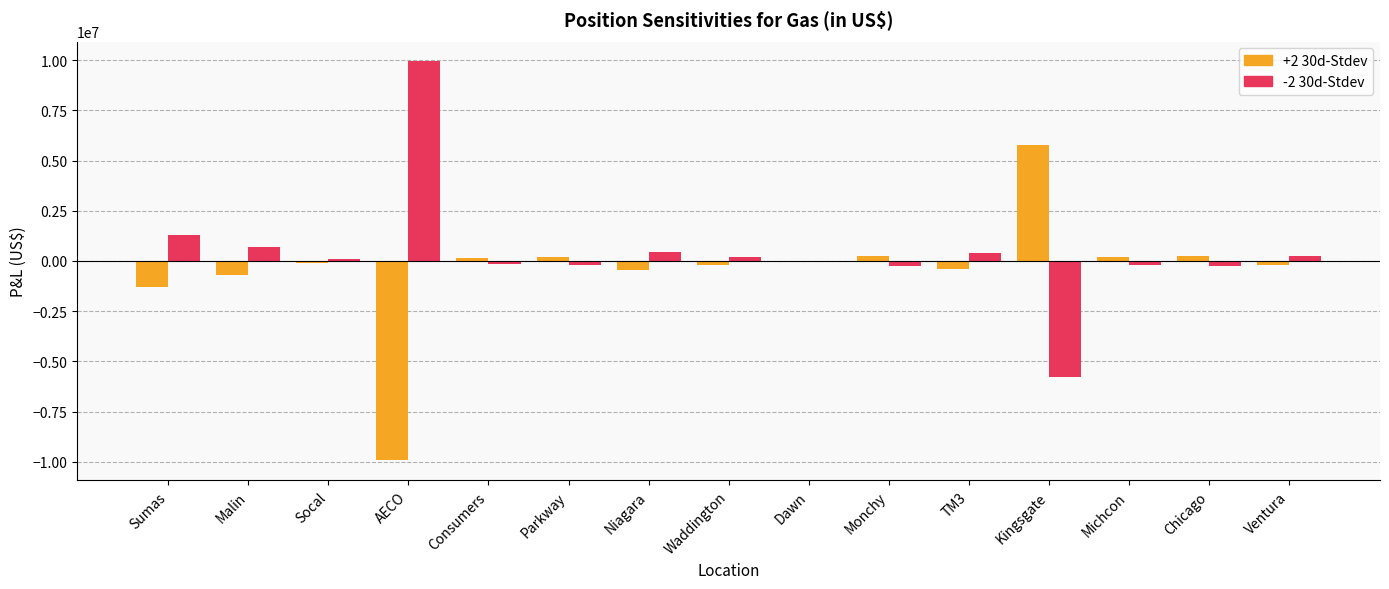

How many values in the +2 30d-Stdev series exceed -106166?

7